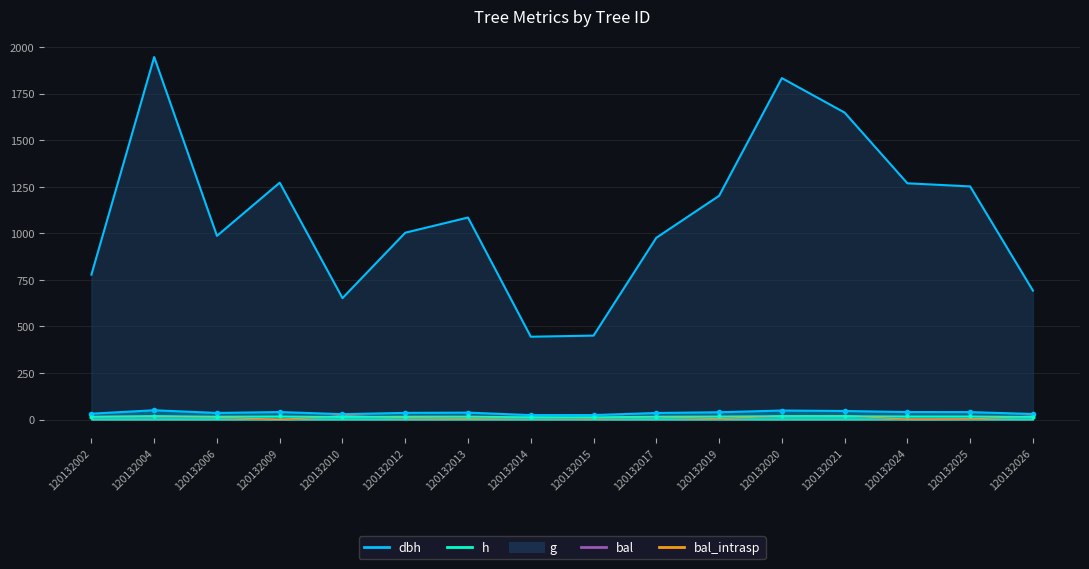

Is the value of g at 120132020 greater than the value of dbh at 120132004?

Yes